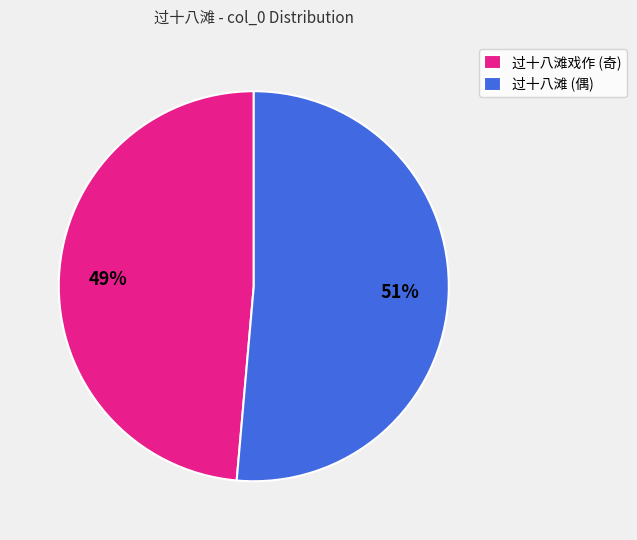

The 过十八滩 (偶) slice represents 51% of the pie. True or false?

True